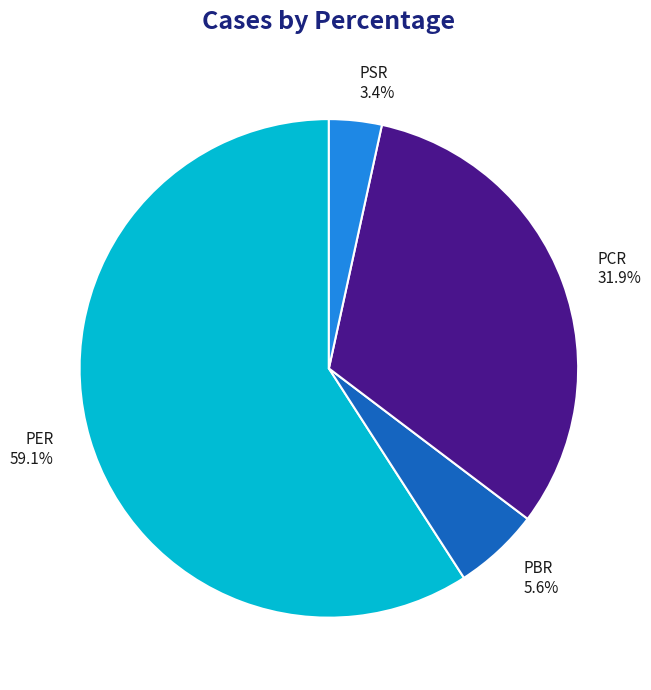

To the nearest percent, what is the combined percentage of PCR and PER?

91%